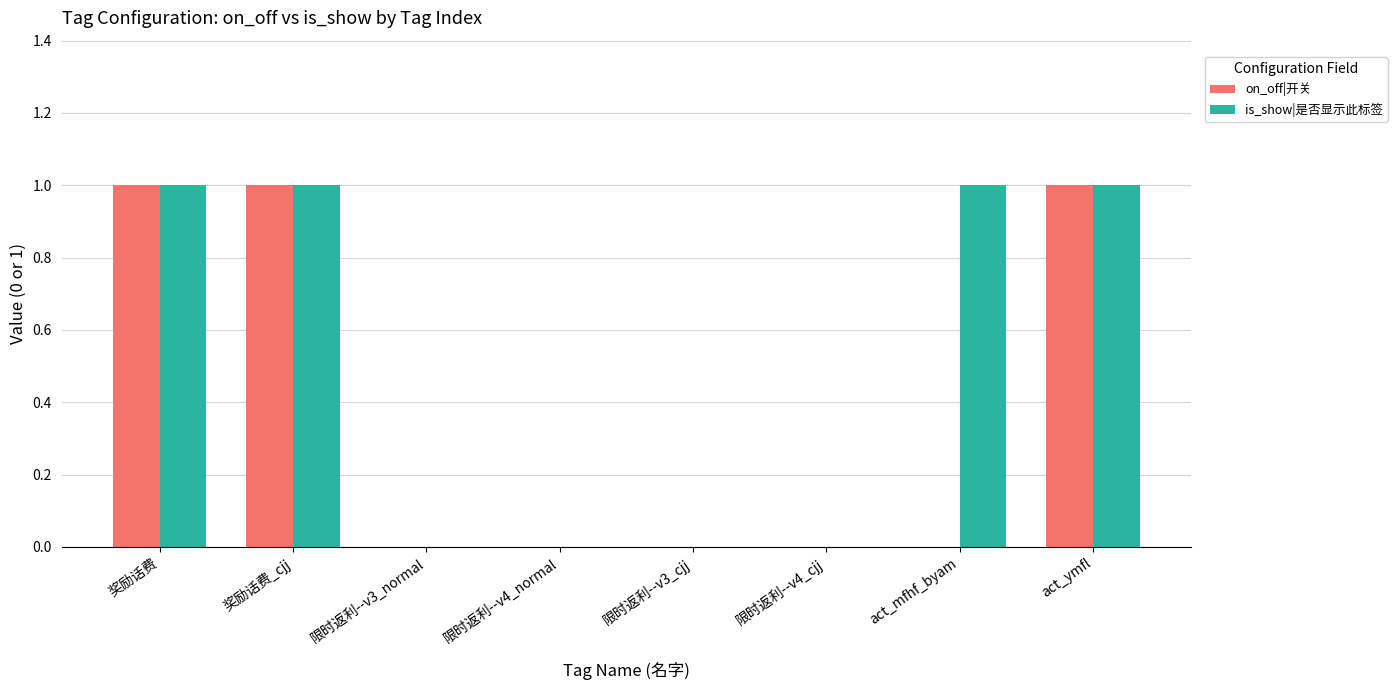

How many distinct data groups are displayed?

2